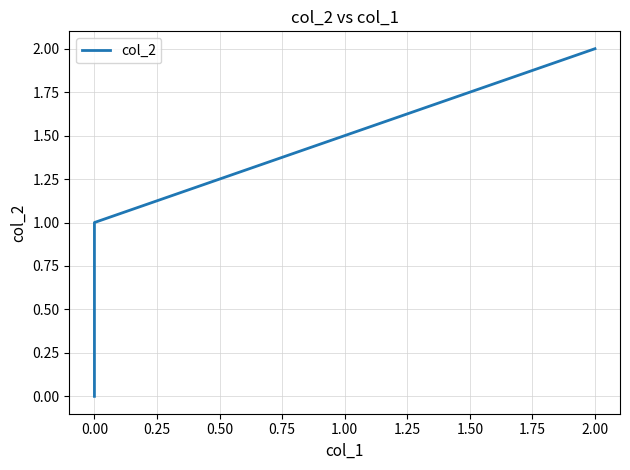

What is the average value?

1